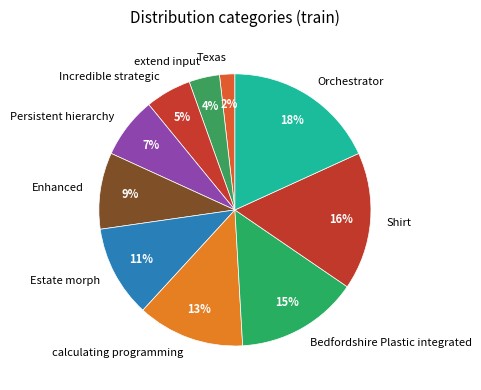

Which has a higher value, Orchestrator or Persistent hierarchy?

Orchestrator